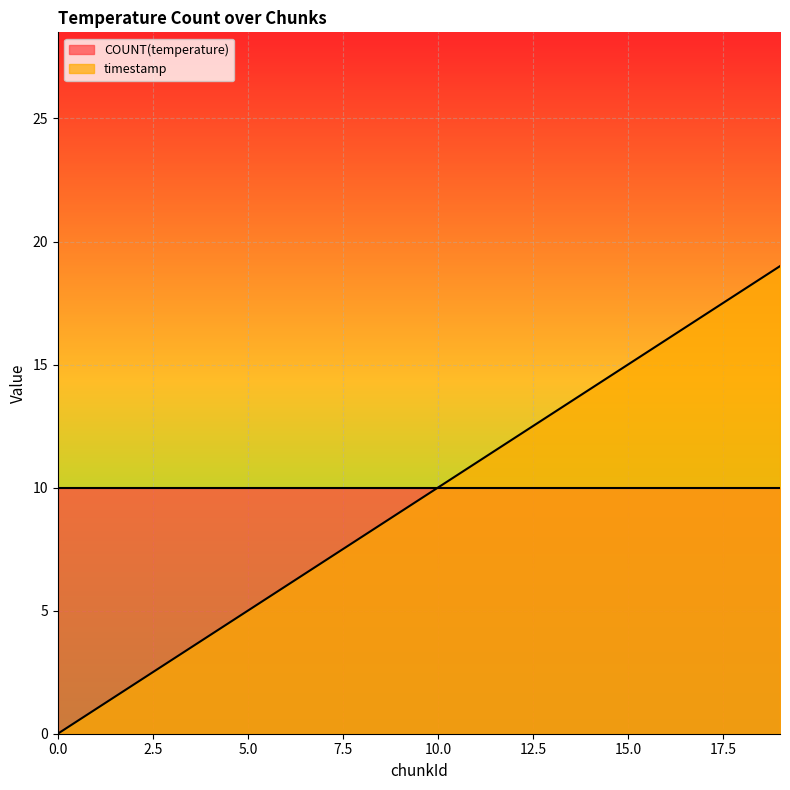

The chart shows a value of 4 at 16. True or false?

False